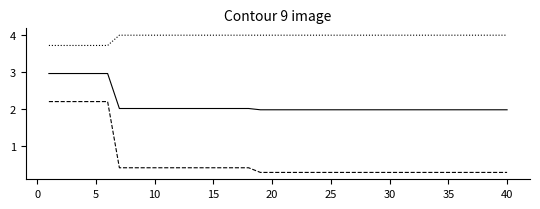

What is the maximum value shown in the chart?

4.0